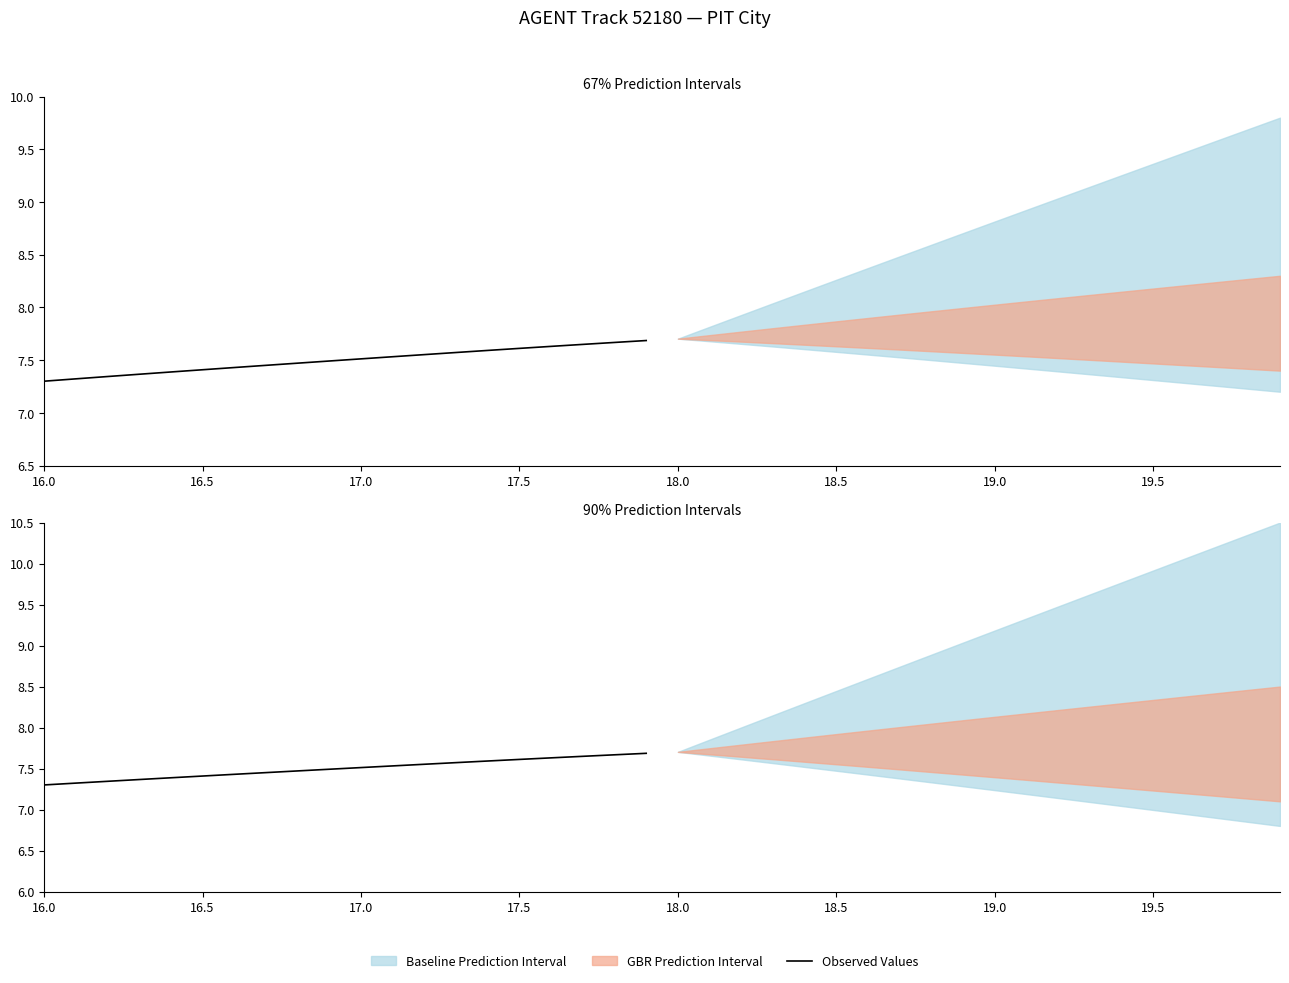

At which label is the value closest to 7?

16.0